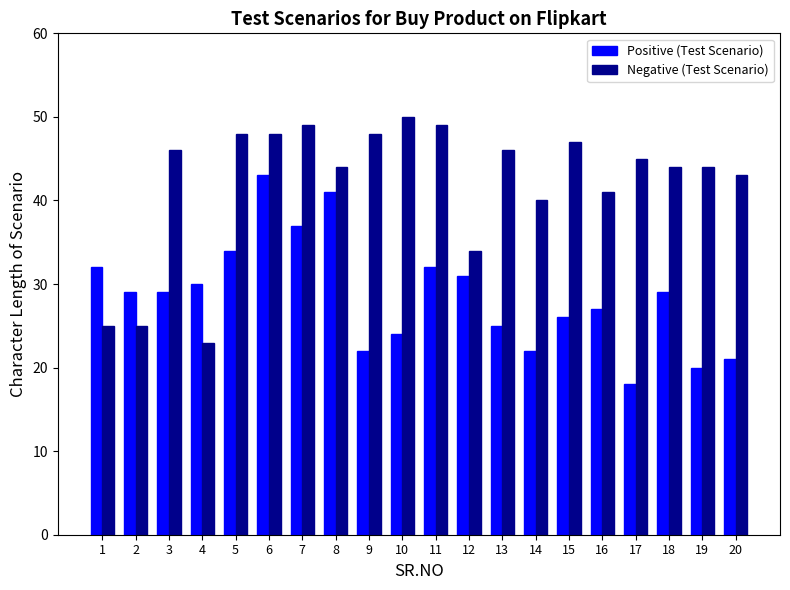

True or false: Negative (Test Scenario) has a value of 63 at 3.

False